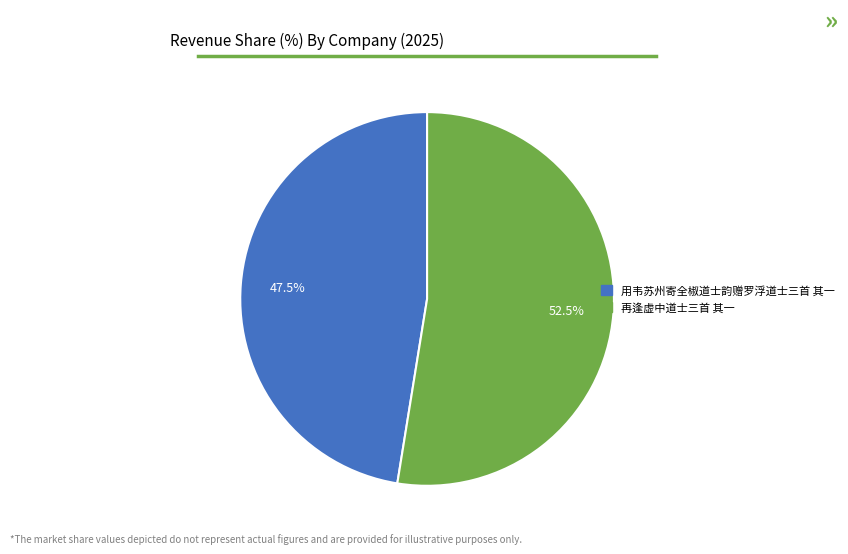

What is the ratio of the value at 用韦苏州寄全椒道士韵赠罗浮道士三首 其一 to the value at 再逢虚中道士三首 其一?

0.9